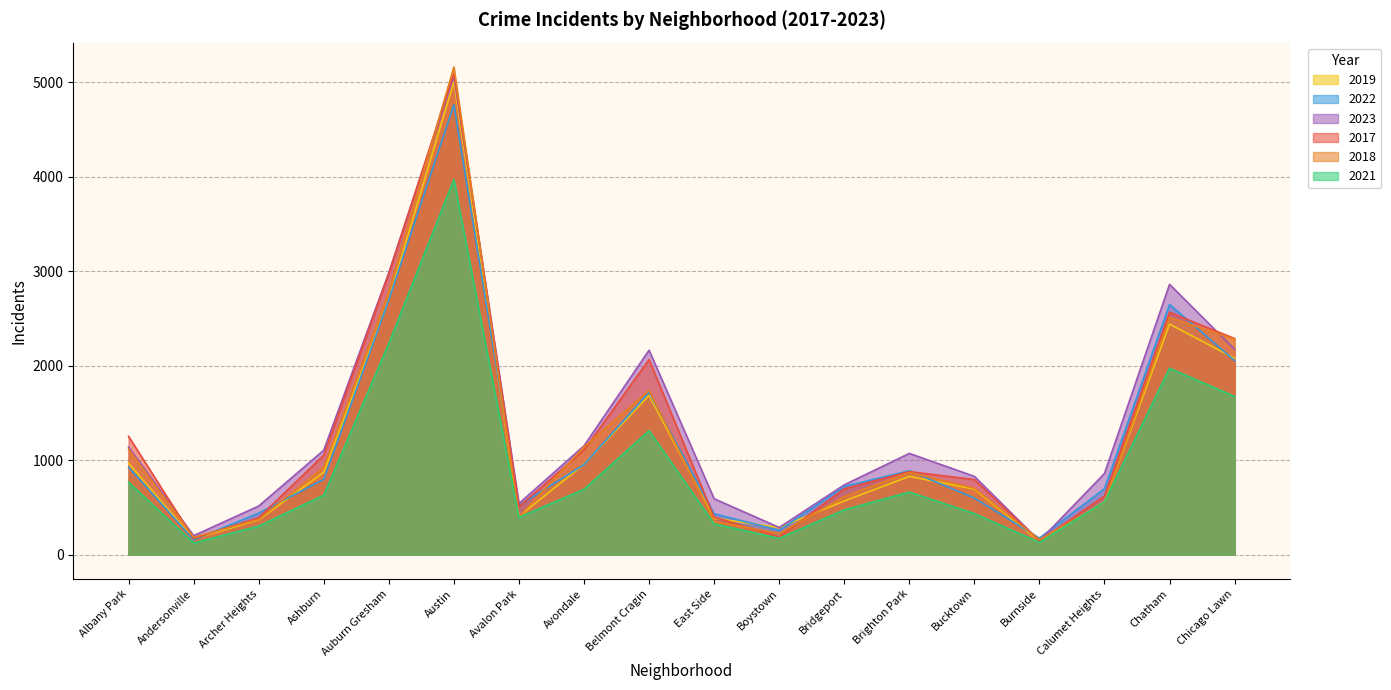

What is the maximum value for 2017?

5096